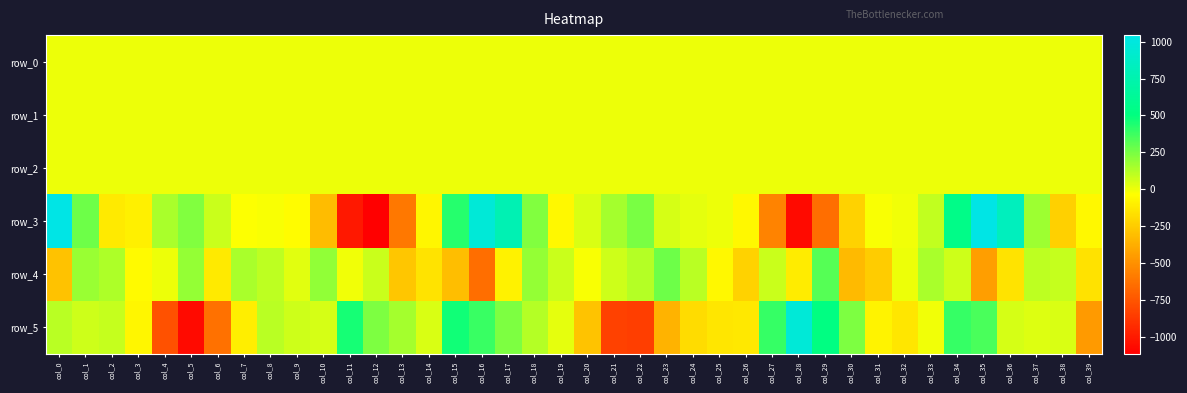

The row_2 series shows 1.0 at col_5. True or false?

True